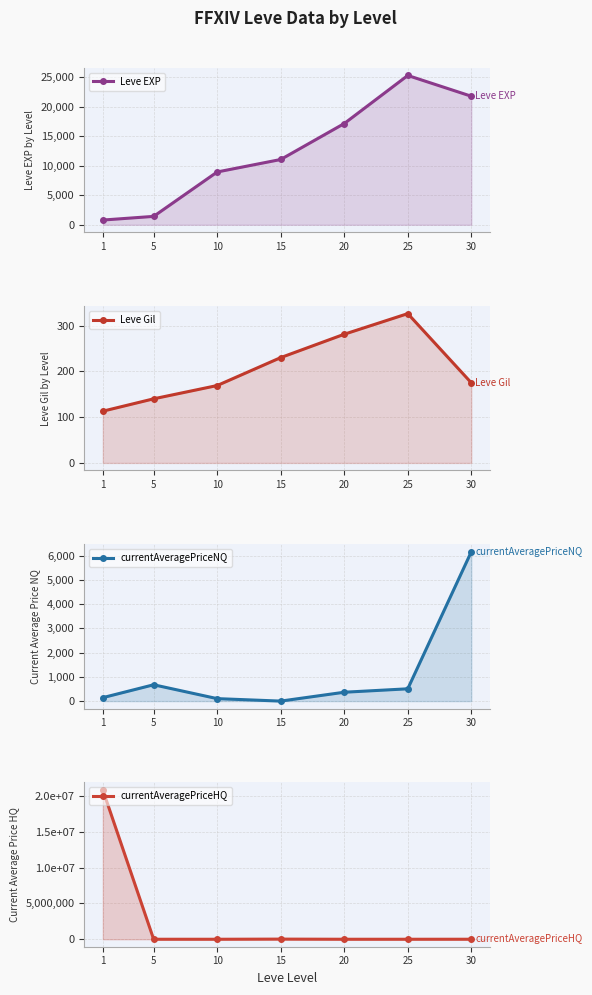

List the labels in order of currentAveragePriceHQ value, largest first.

1, 15, 30, 5, 25, 20, 10